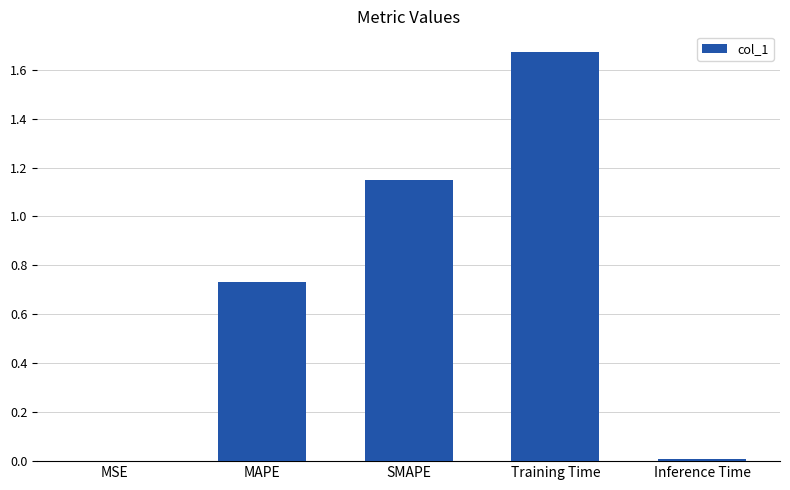

Are the bars horizontal?

No